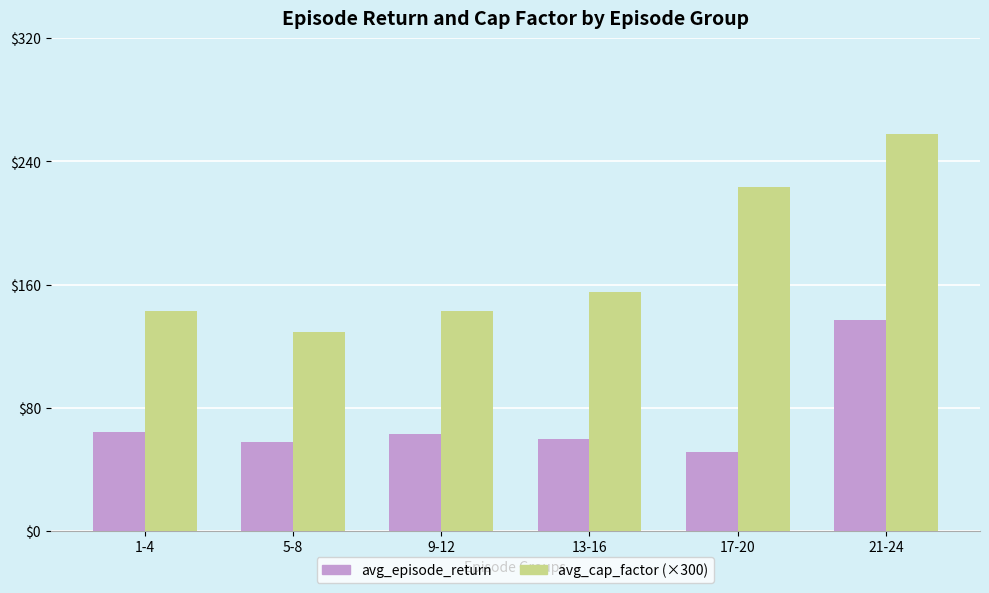

Where does the avg_episode_return series first go above 62?

1-4